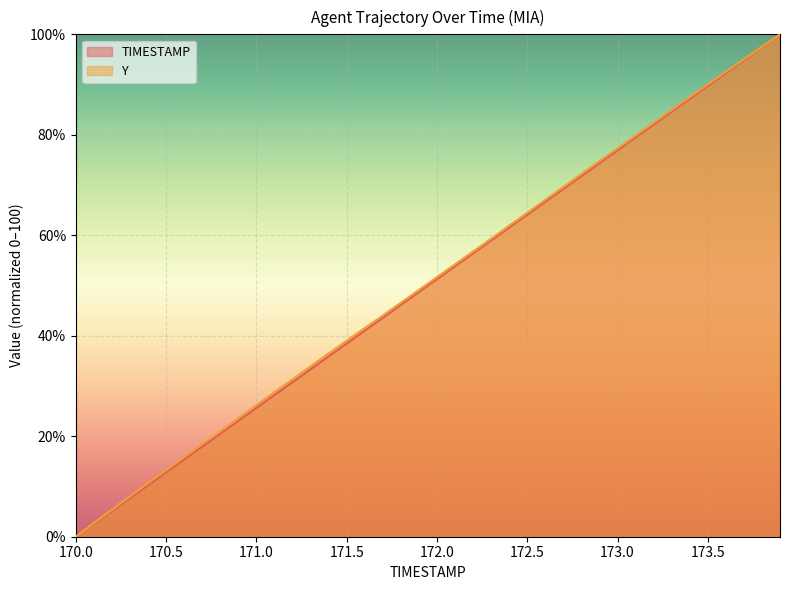

Is it true that TIMESTAMP equals 82.1 at 173.2?

True